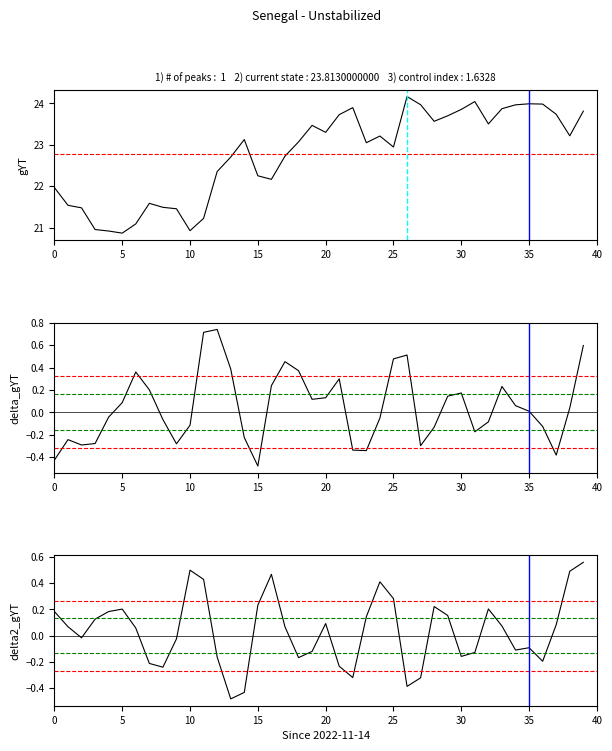

Which series has the largest range (max minus min)?

value